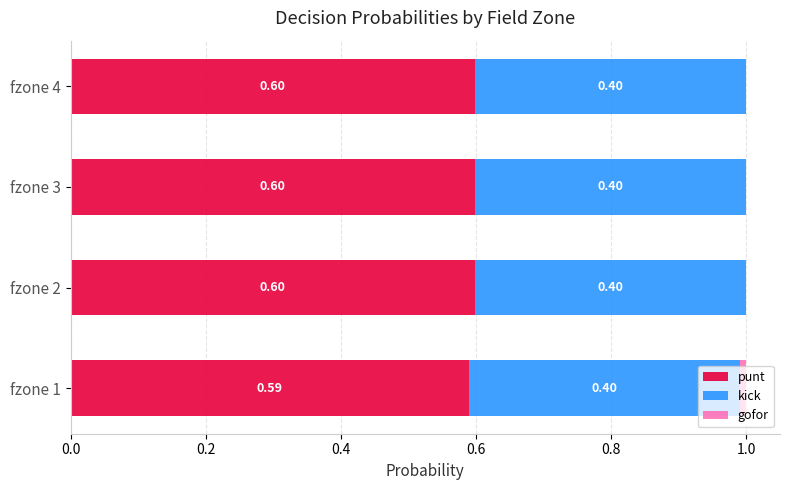

What is the sum of all punt values?

2.4